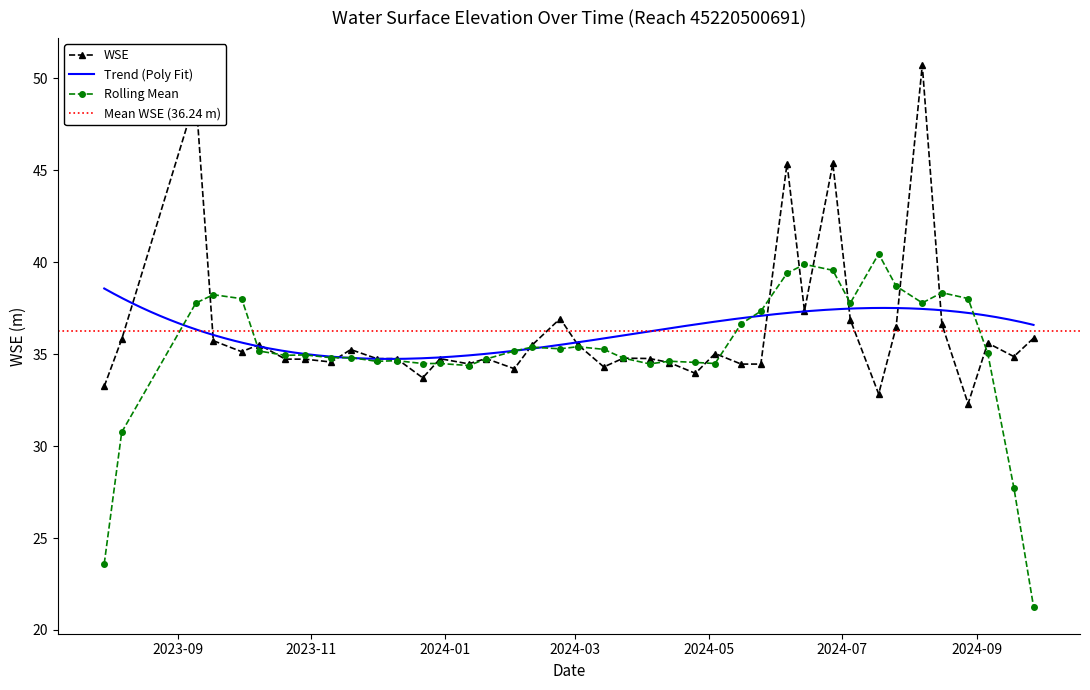

What is the ratio of the value at 2024-06-27 to the value at 2024-08-16?

1.2